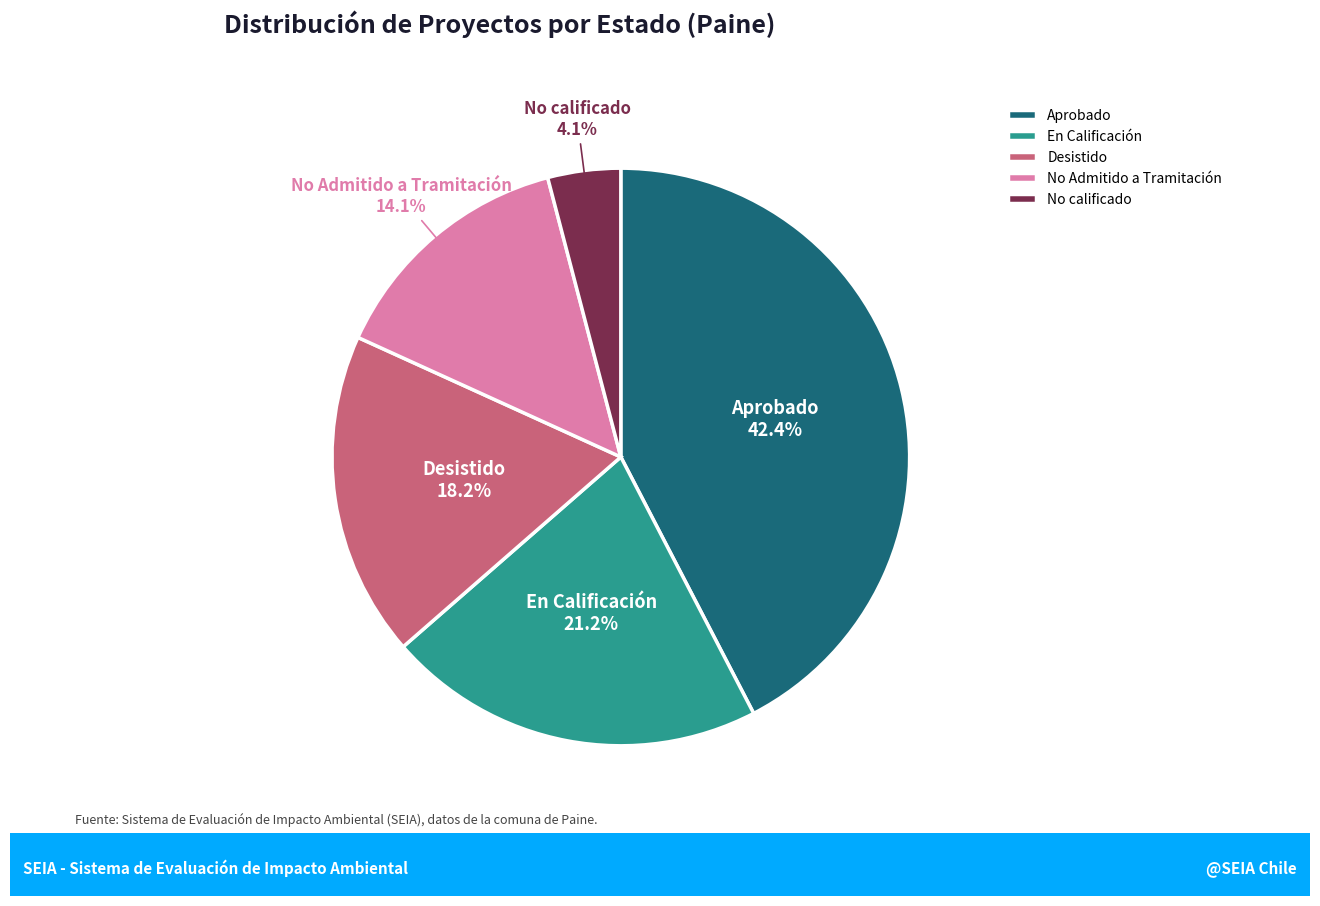

Which has a higher value, No Admitido a Tramitación or En Calificación?

En Calificación